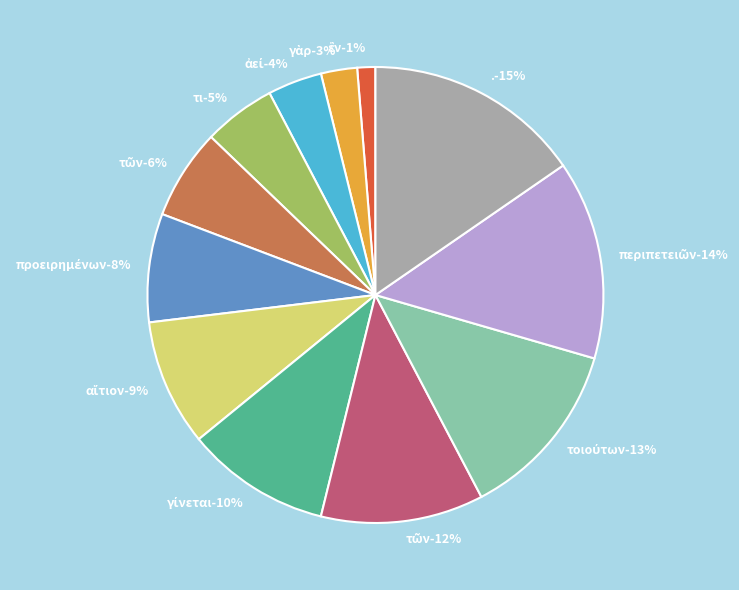

What percentage is the ἀεί slice, to the nearest percent?

4%